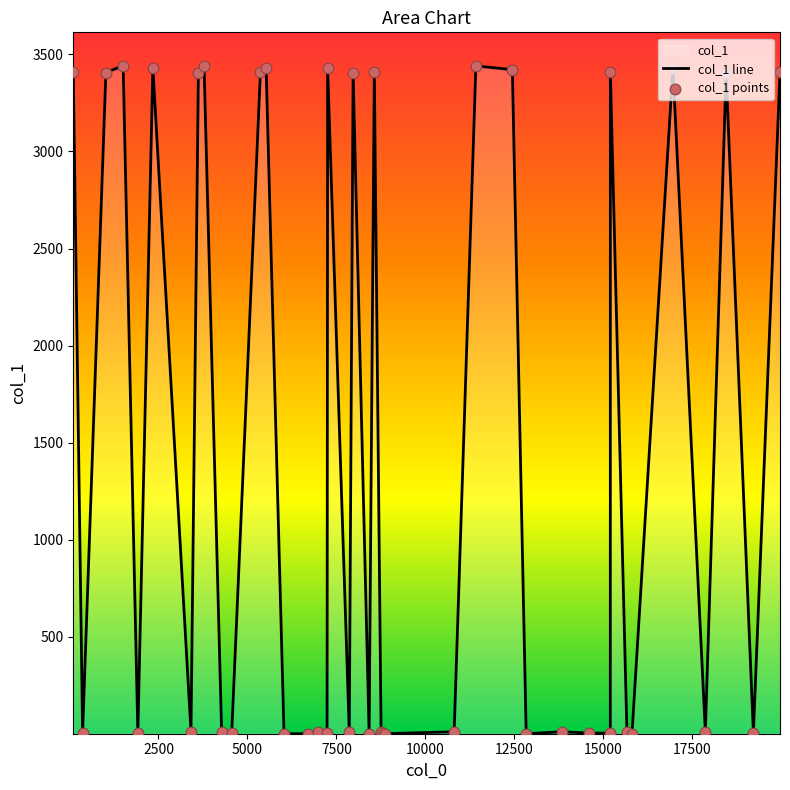

Which series reaches the minimum Y coordinate?

col_1 line